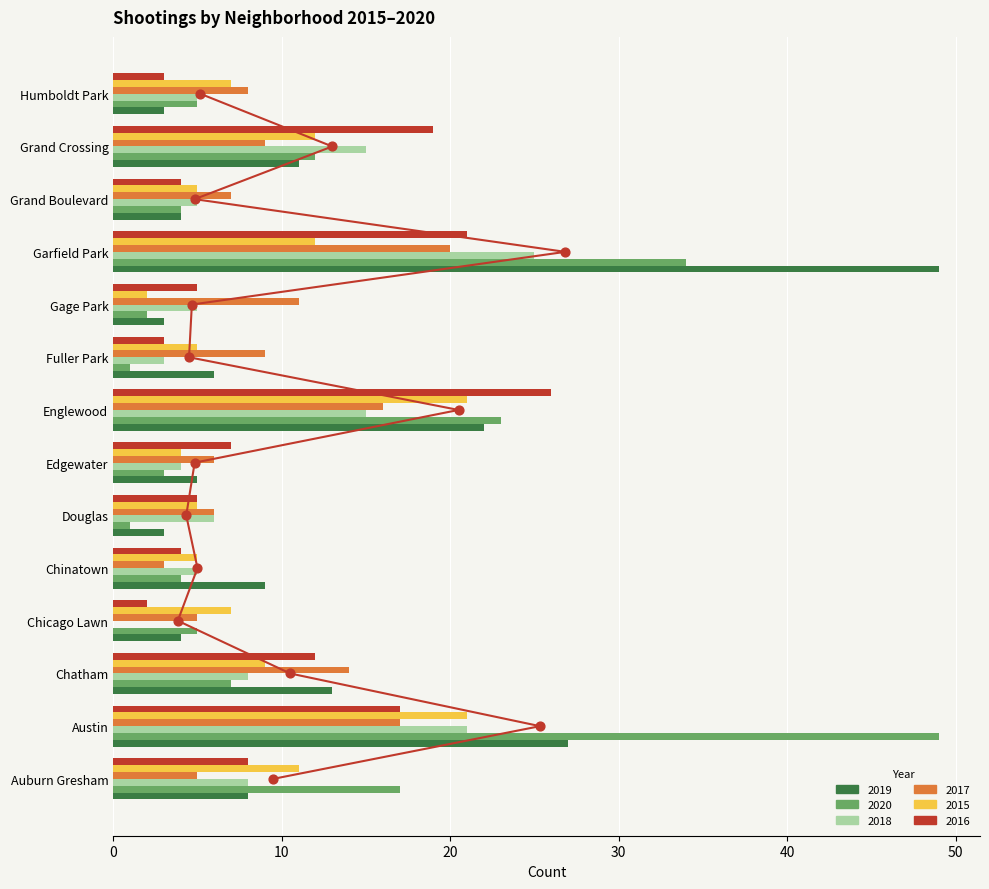

Is the value of 2020 at Douglas greater than the value of 2017 at Austin?

No